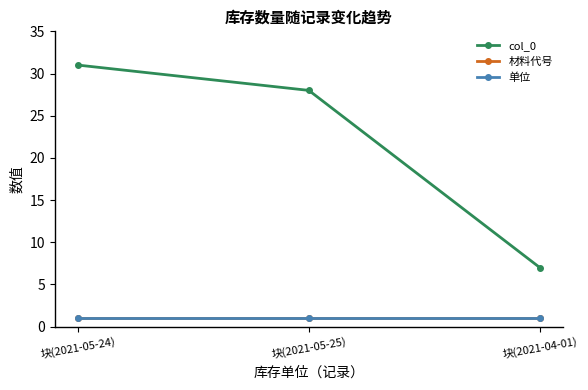

Which series has the largest total across all categories?

col_0